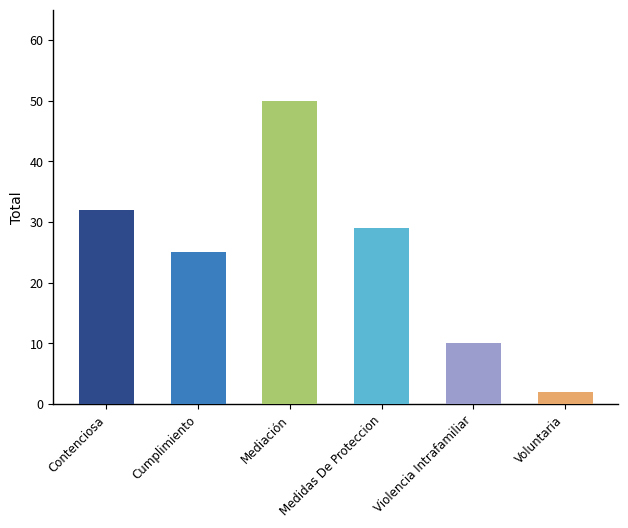

What is the change in value from Mediación to Medidas De Proteccion?

-21